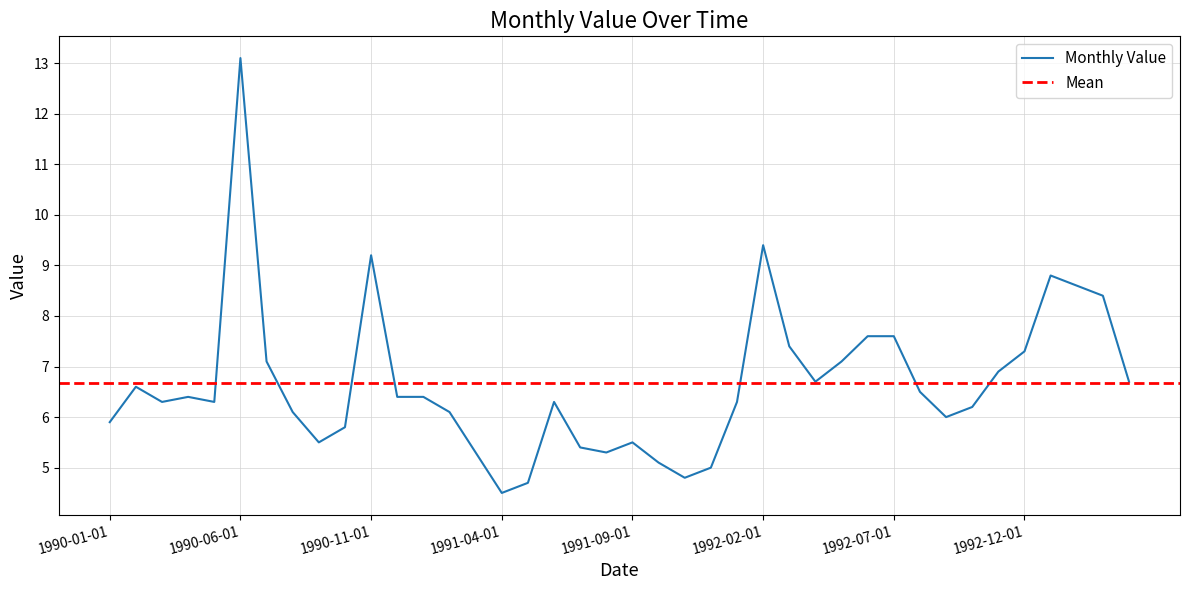

Which has a higher value, 1991-01-01 or 1990-09-01?

1991-01-01